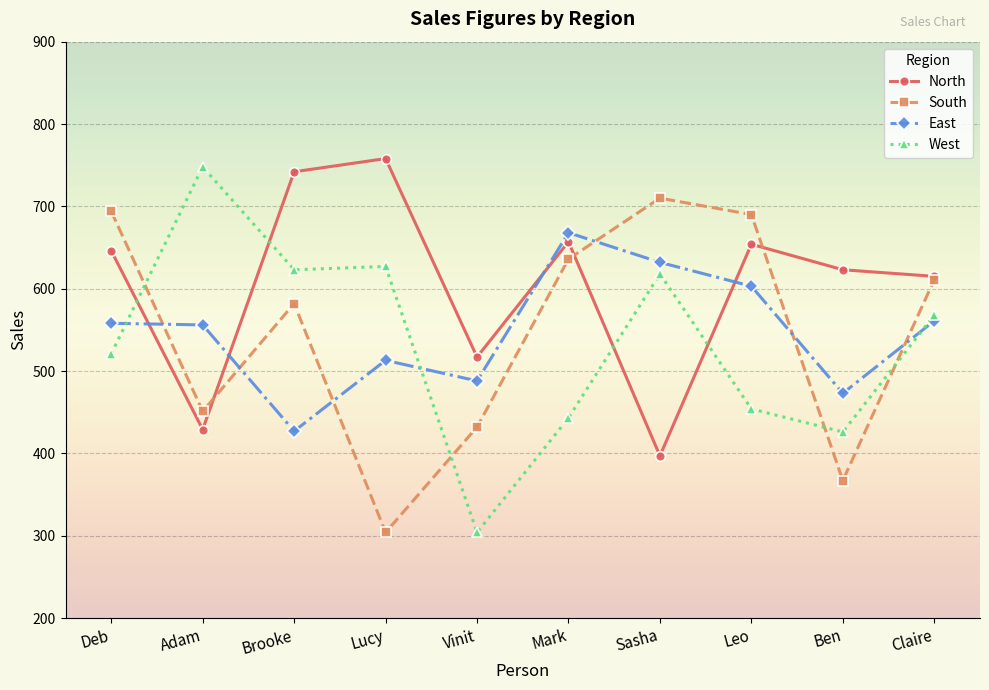

How many data points does each series have?

10